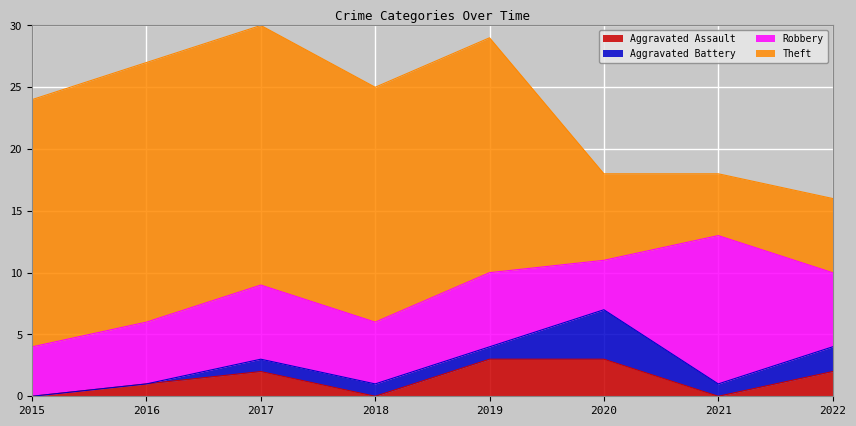

Read the Robbery value at 2021.

12